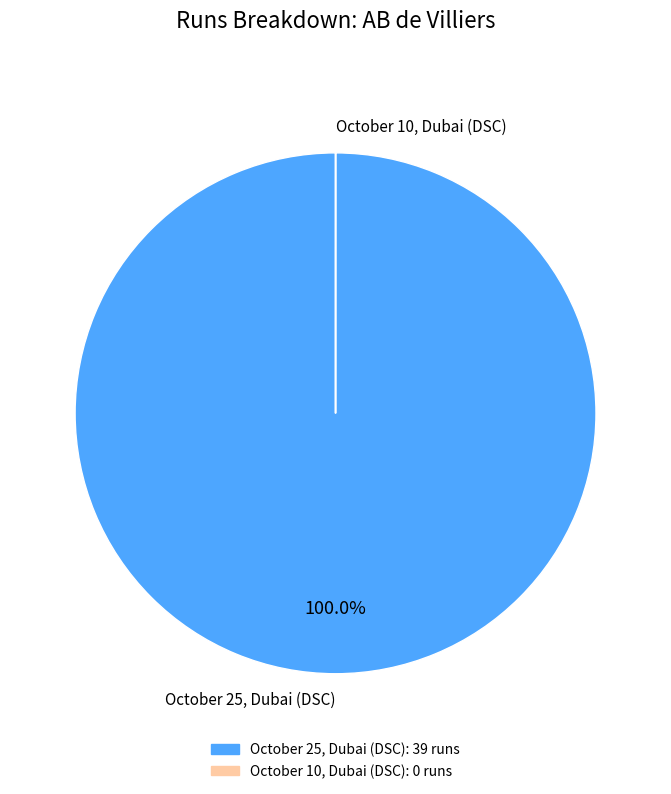

What is the largest slice in the pie chart?

October 25, Dubai (DSC)